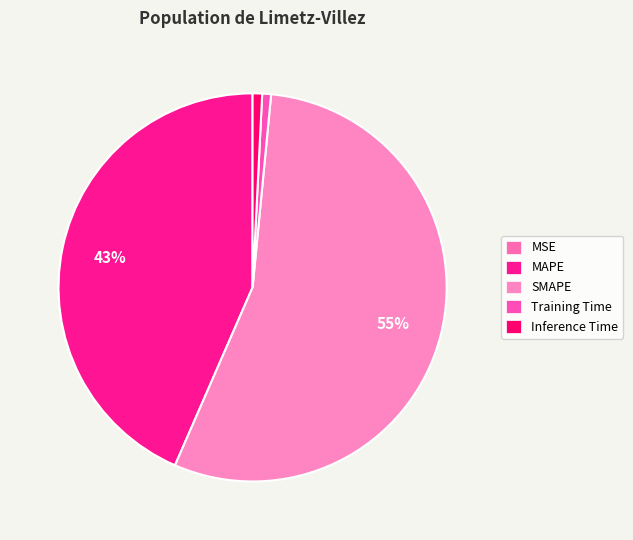

The MAPE slice represents 43% of the pie. True or false?

True